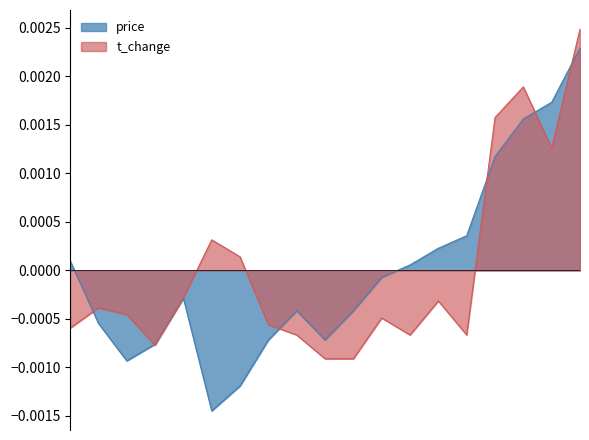

The t_change series shows -0.0 at 2022-11-01. True or false?

False